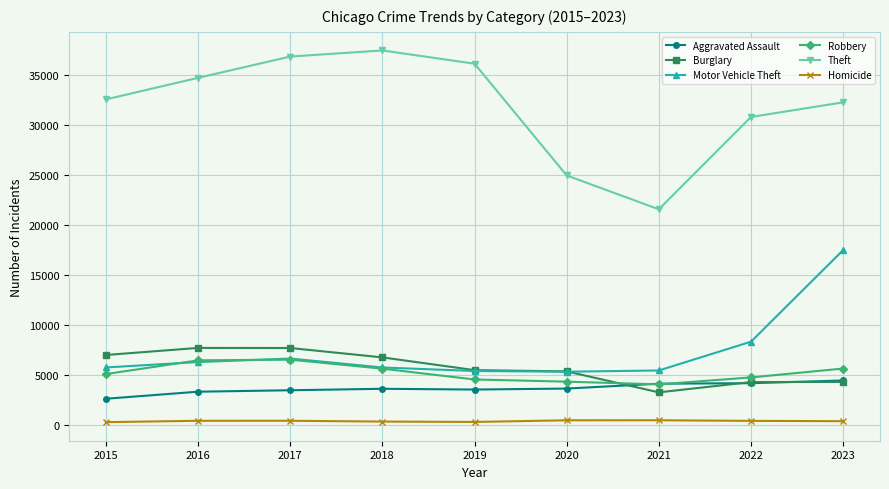

The Theft series shows 36142 at 2019. True or false?

True